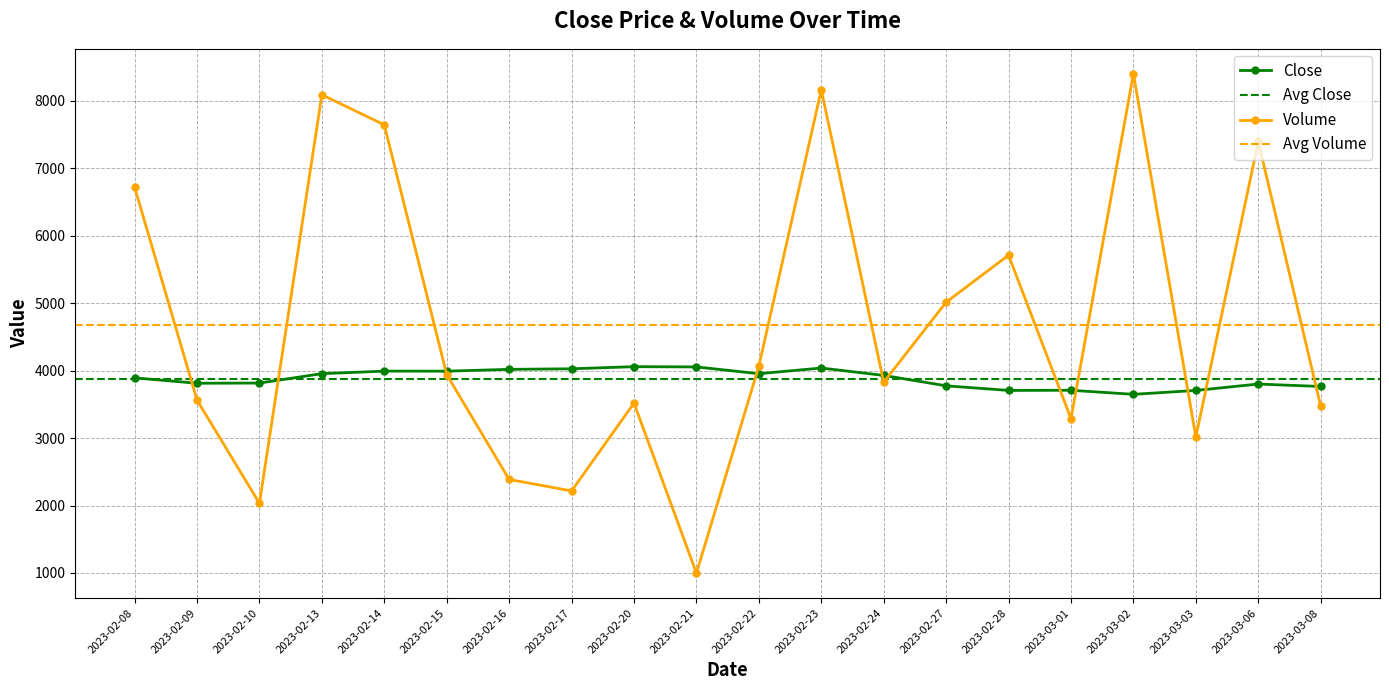

Between 2023-02-16 and 2023-02-23, which series saw the biggest shift?

Volume